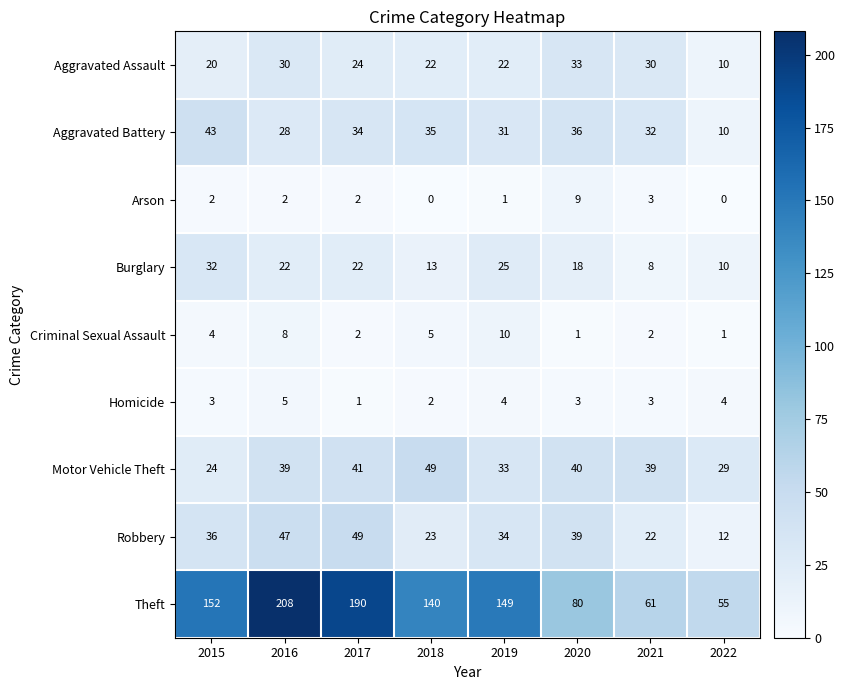

Which label corresponds to the largest value in the chart?

2016